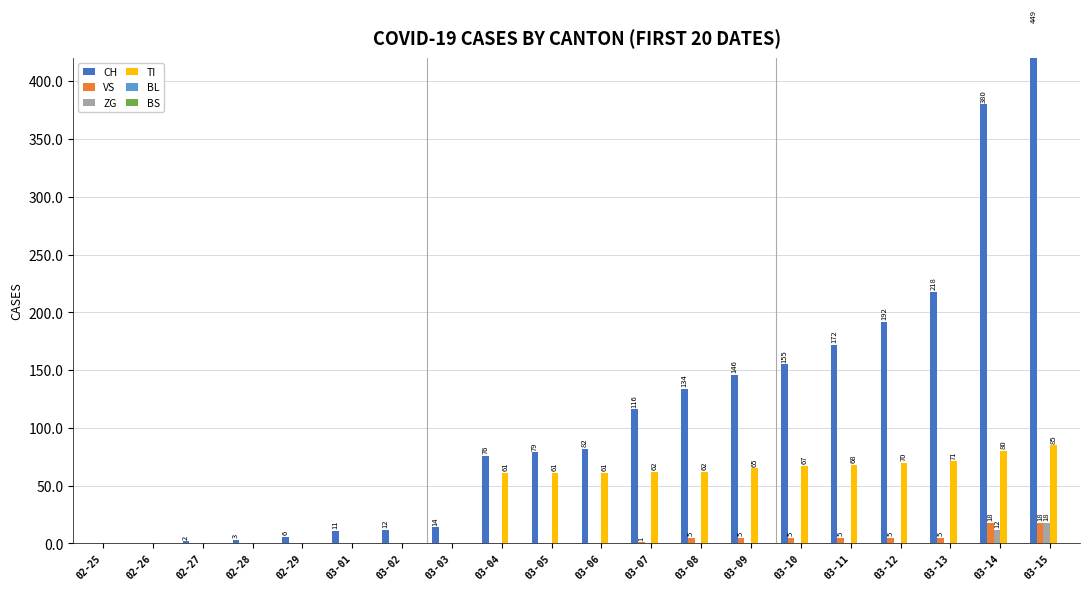

At which label does VS reach its peak?

03-14